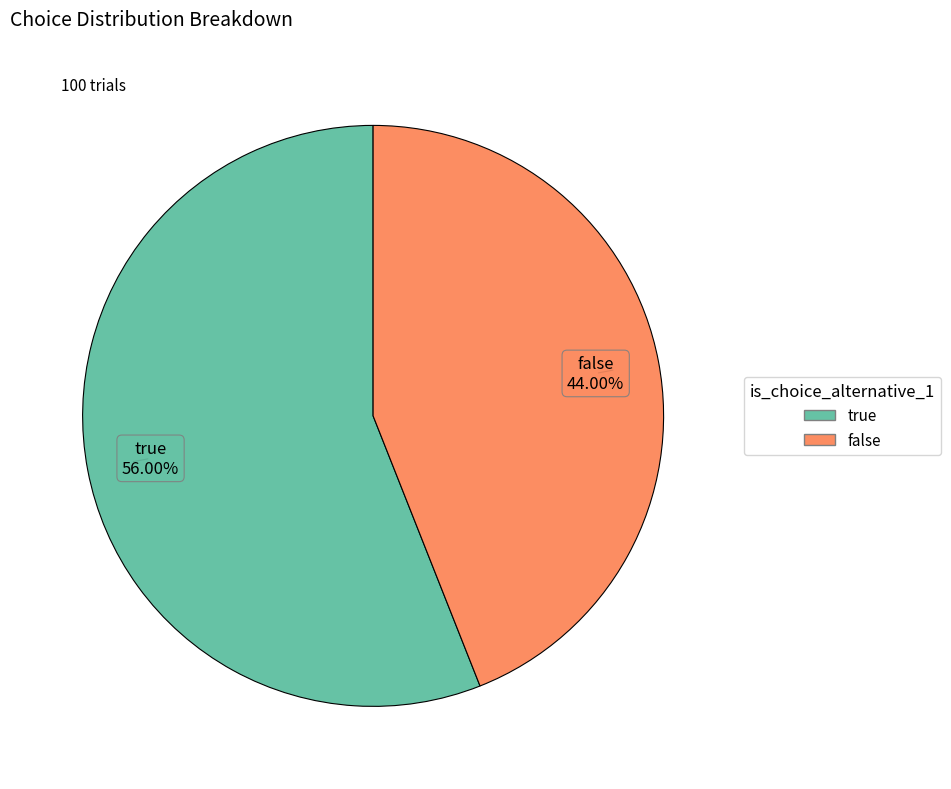

Rank the categories by value from highest to lowest.

true, false